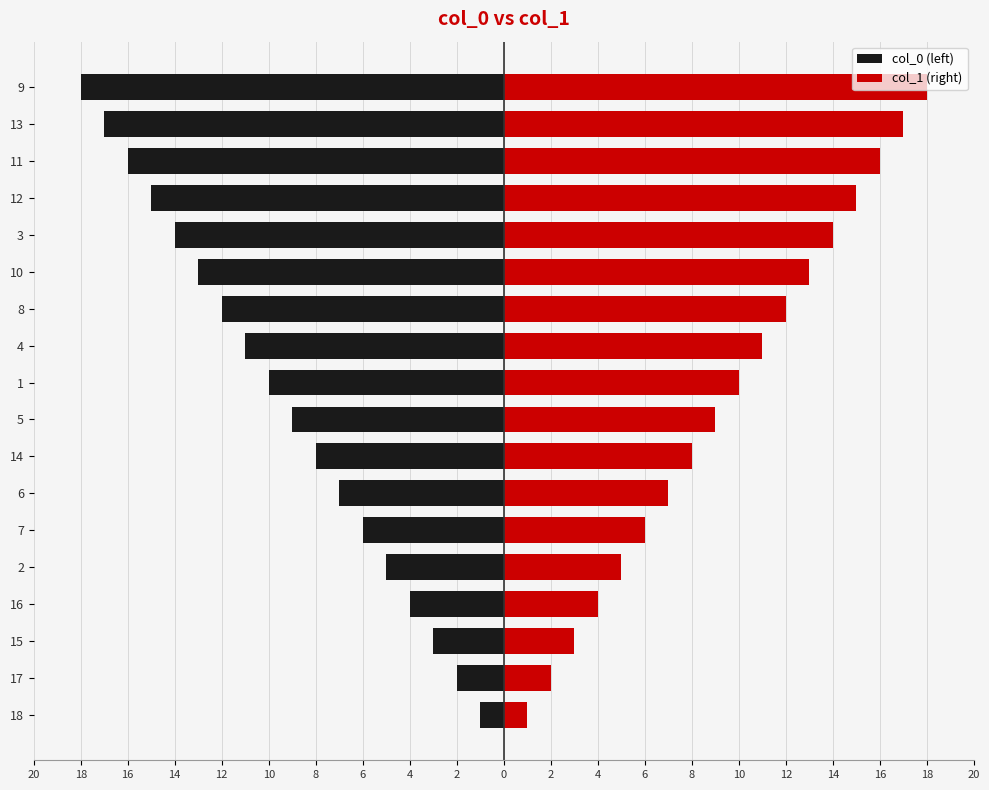

How many series are shown in this chart?

2